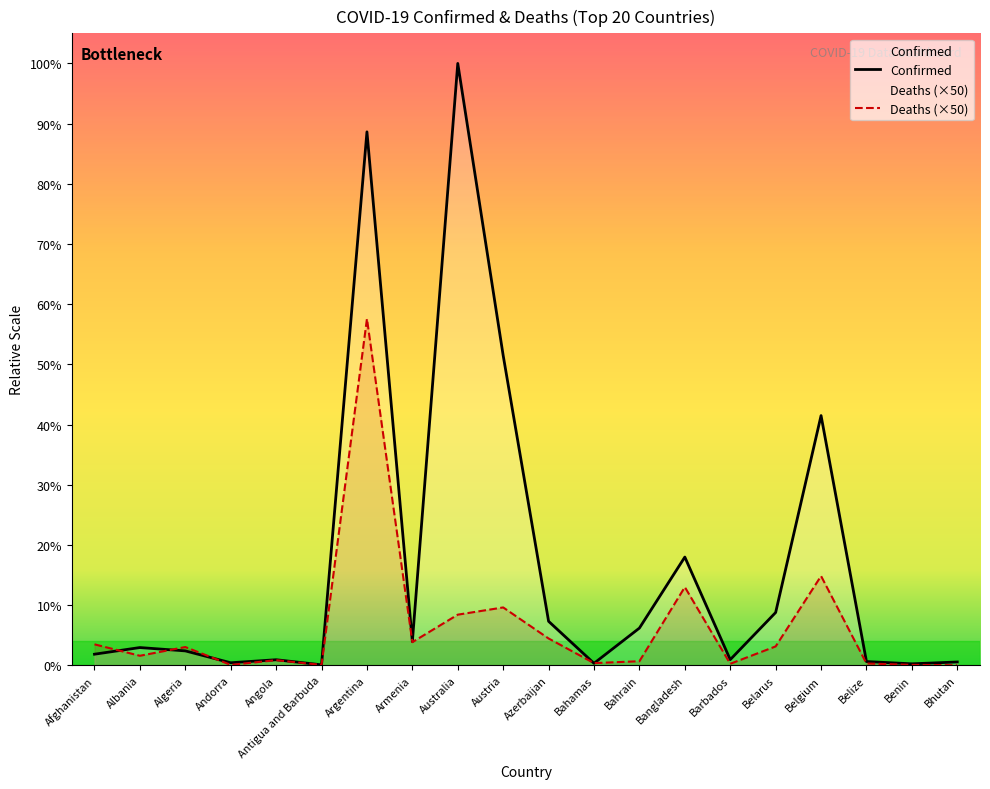

How many lines are shown in the chart?

2